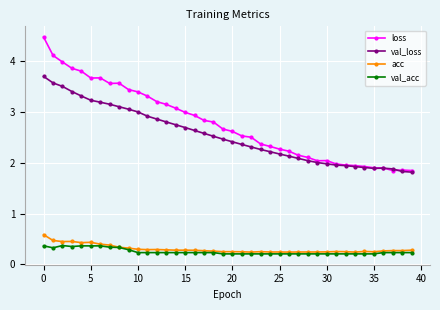

Which series has the largest range (max minus min)?

loss